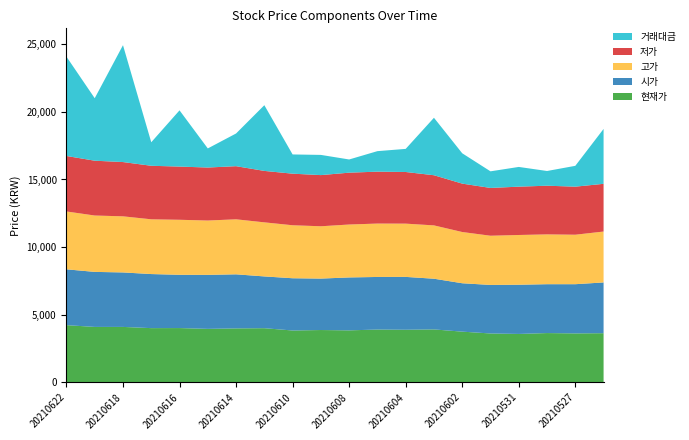

Reading right to left, what are all the values shown in this chart?

현재가: 3630	3615	3640	3575	3610	3745	3910	3885	3900	3840	3865	3830	4000	3985	3950	4010	4005	4095	4095	4225
시가: 3755	3640	3615	3640	3590	3580	3750	3910	3890	3915	3805	3865	3830	4000	3995	3940	4000	4030	4070	4130
고가: 3765	3660	3685	3680	3640	3790	3945	3940	3950	3915	3870	3920	4000	4070	4020	4070	4050	4150	4170	4280
저가: 3530	3555	3600	3575	3535	3580	3710	3820	3840	3835	3785	3815	3805	3930	3920	3935	3960	4015	4055	4105
거래대금: 4060	1541	1089	1459	1229	2244	4251	1709	1517	976	1494	1423	4861	2418	1413	4160	1740	8645	4622	7347